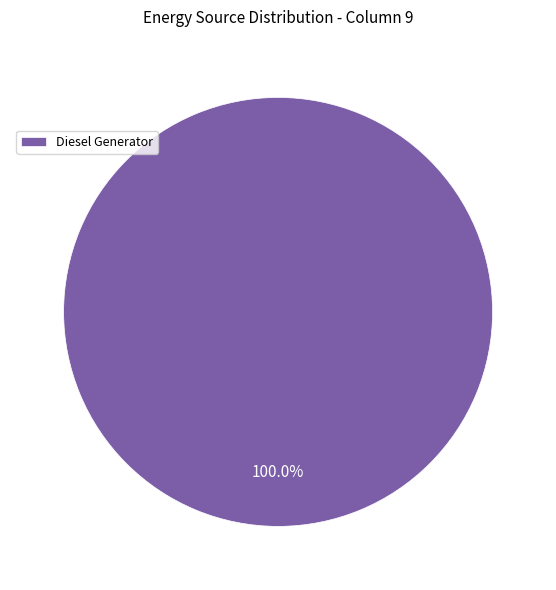

Which category accounts for the majority?

Diesel Generator